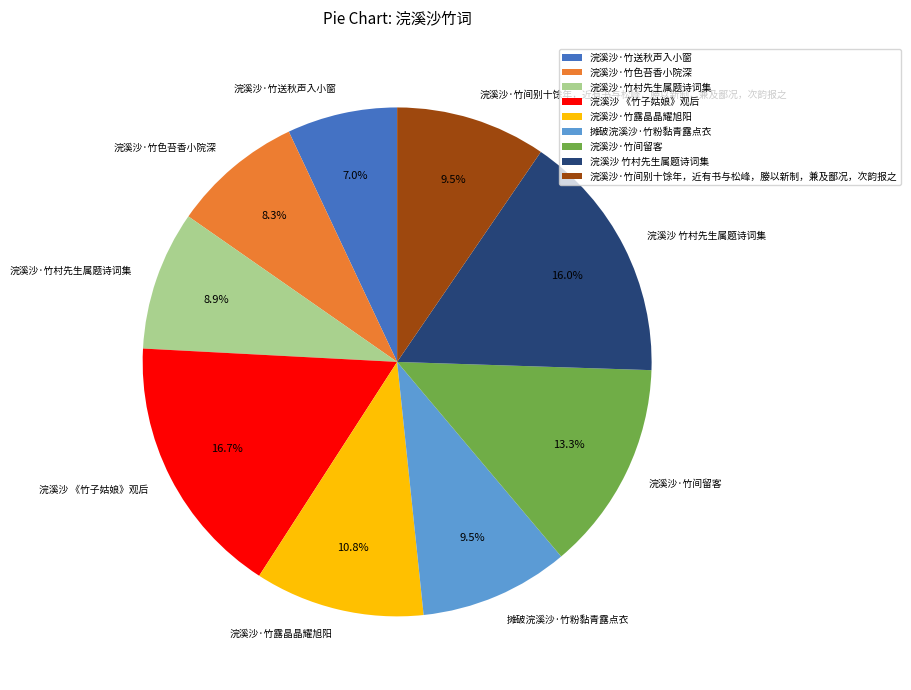

What percentage is the 浣溪沙·竹露晶晶耀旭阳 slice, to the nearest percent?

11%